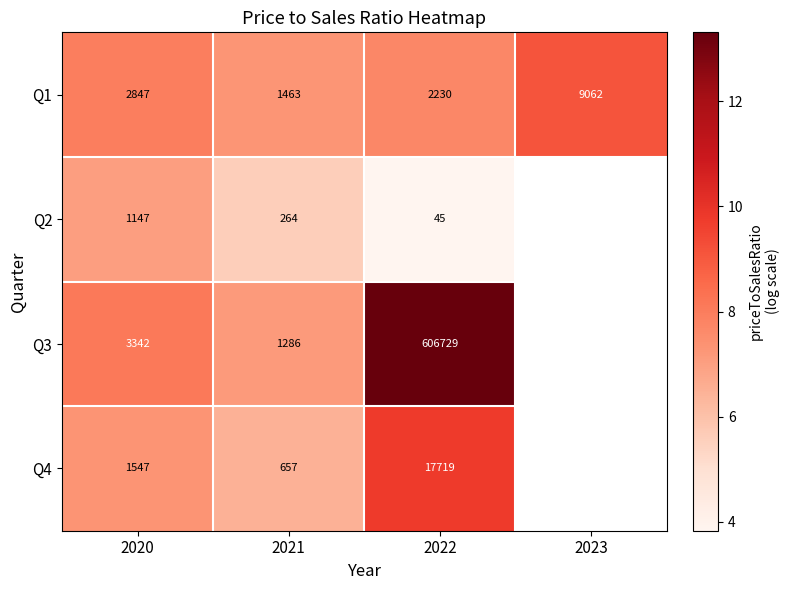

How many values in the Q1 series are below 2847?

2